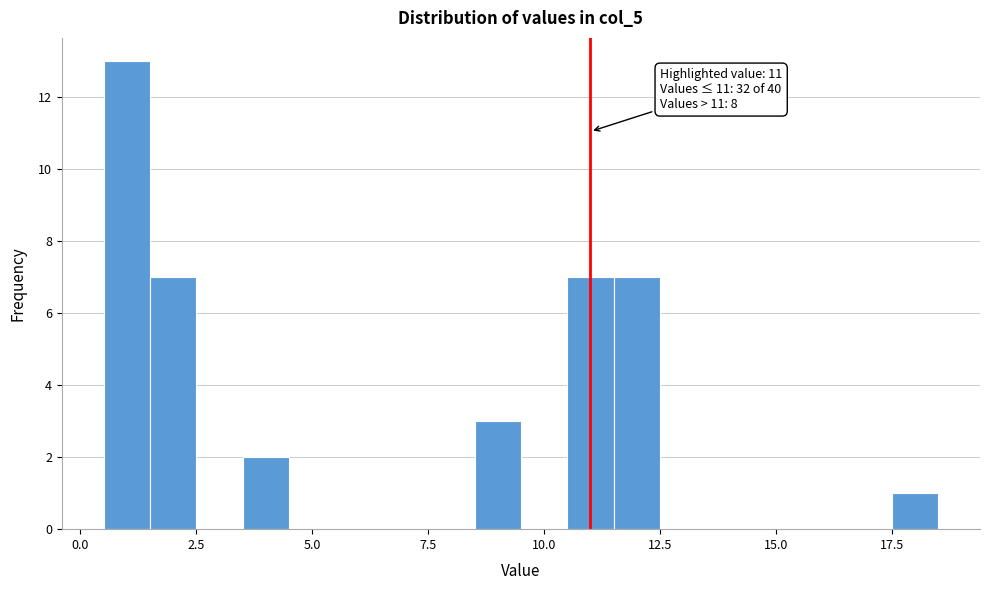

Read against the x-axis, roughly where is the centre of the tallest bar?

1.0